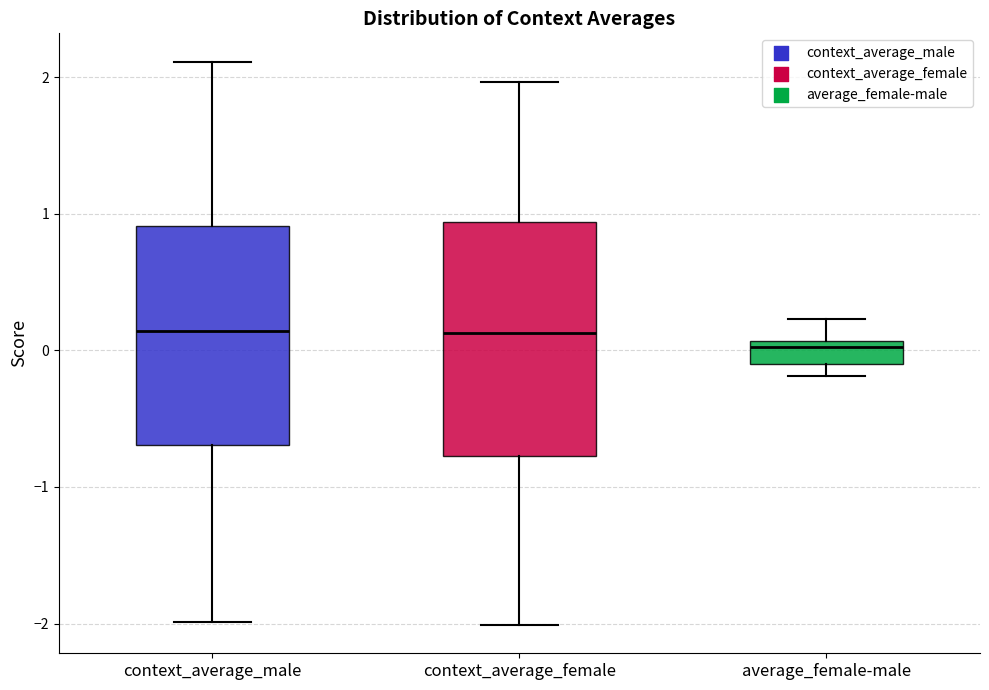

Where is the upper edge of the box for average_female-male on the y-axis? The values are not printed on the chart, so give them approximately, as read against the axis.

0.1